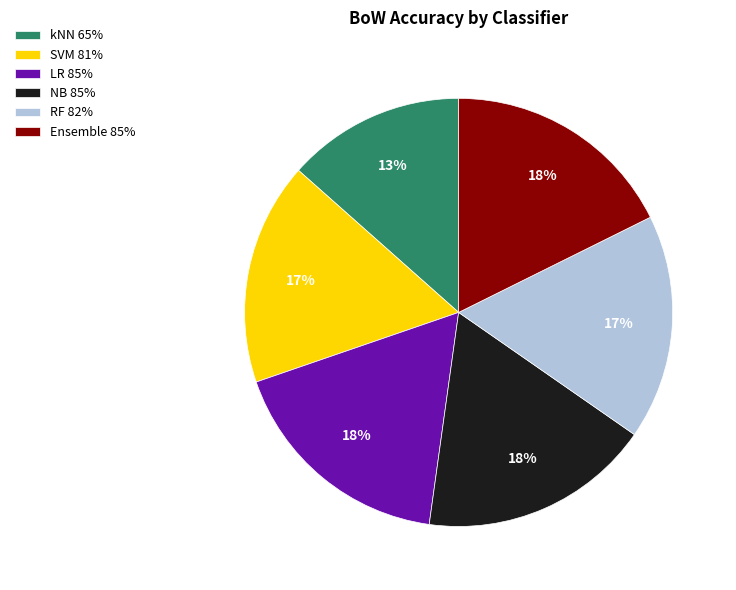

To the nearest percent, what is the difference between the RF 82% and Ensemble 85% slice percentages?

1%